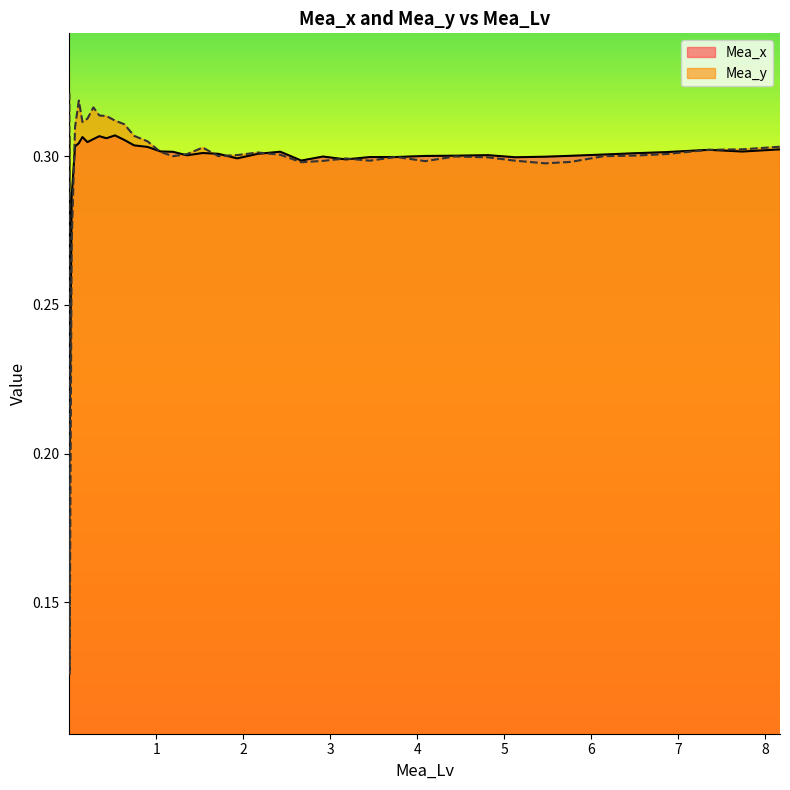

Is it true that Mea_y equals 0.1 at 0.2768227?

False